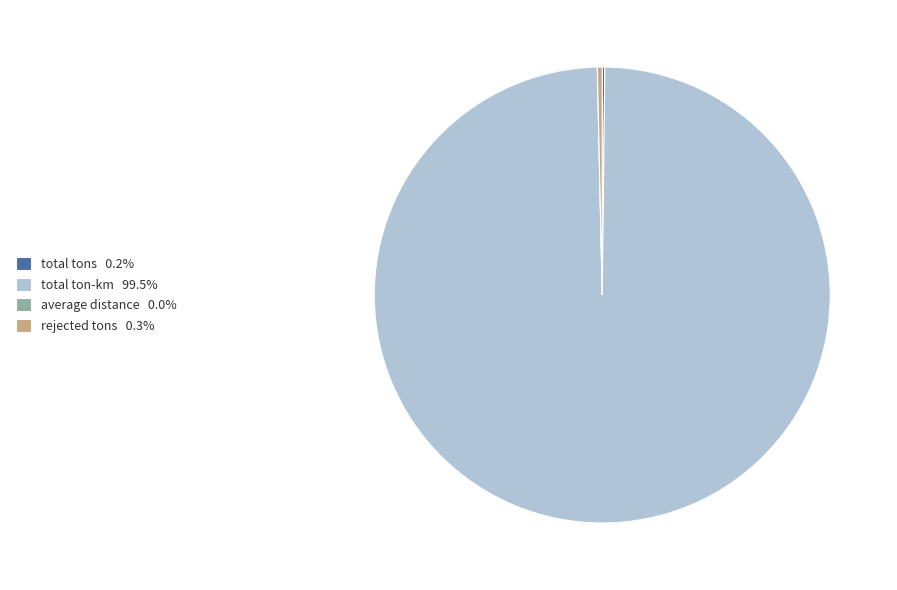

Is there a majority slice in this chart?

Yes